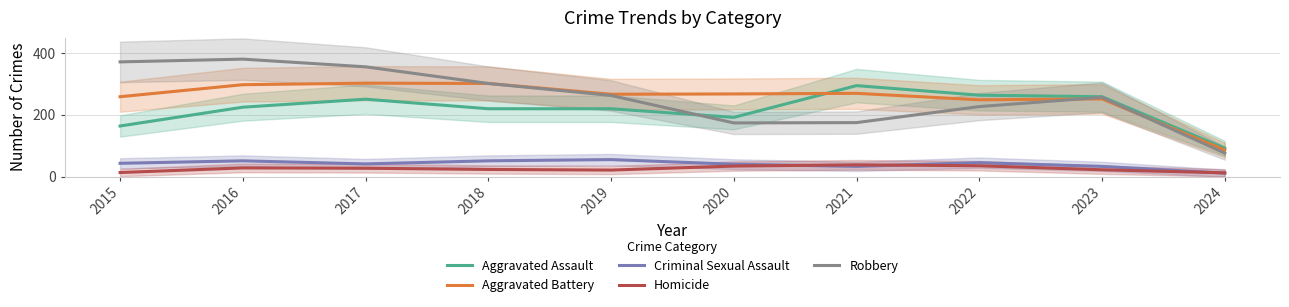

How many data points in Criminal Sexual Assault are above 43?

4